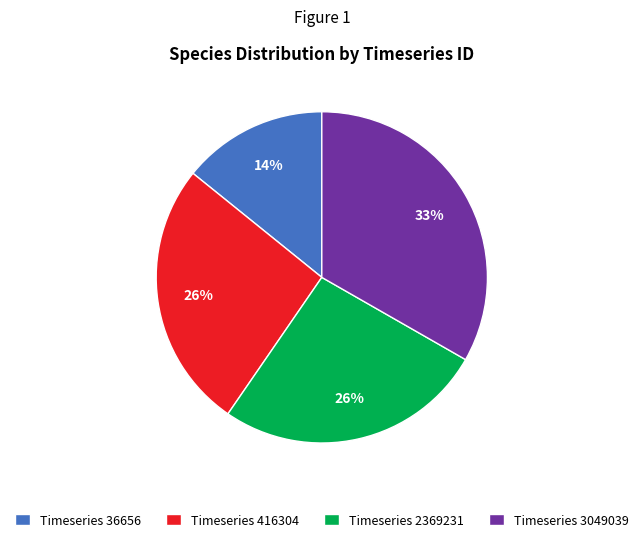

To the nearest percent, what is the difference between the largest and smallest slice percentages?

19%